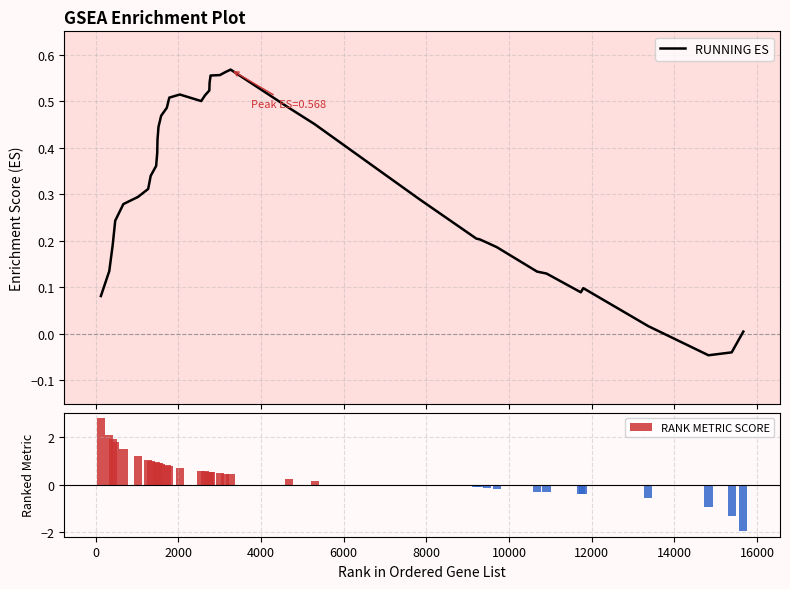

How many values in RUNNING ES are below zero?

2